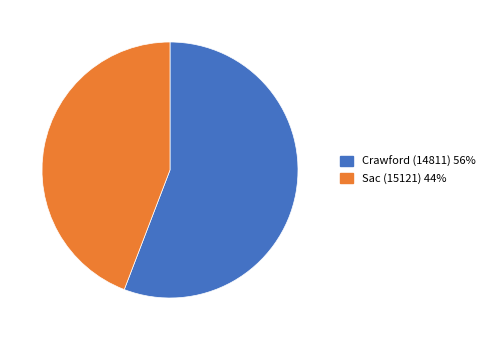

Count the number of slices in the pie.

2